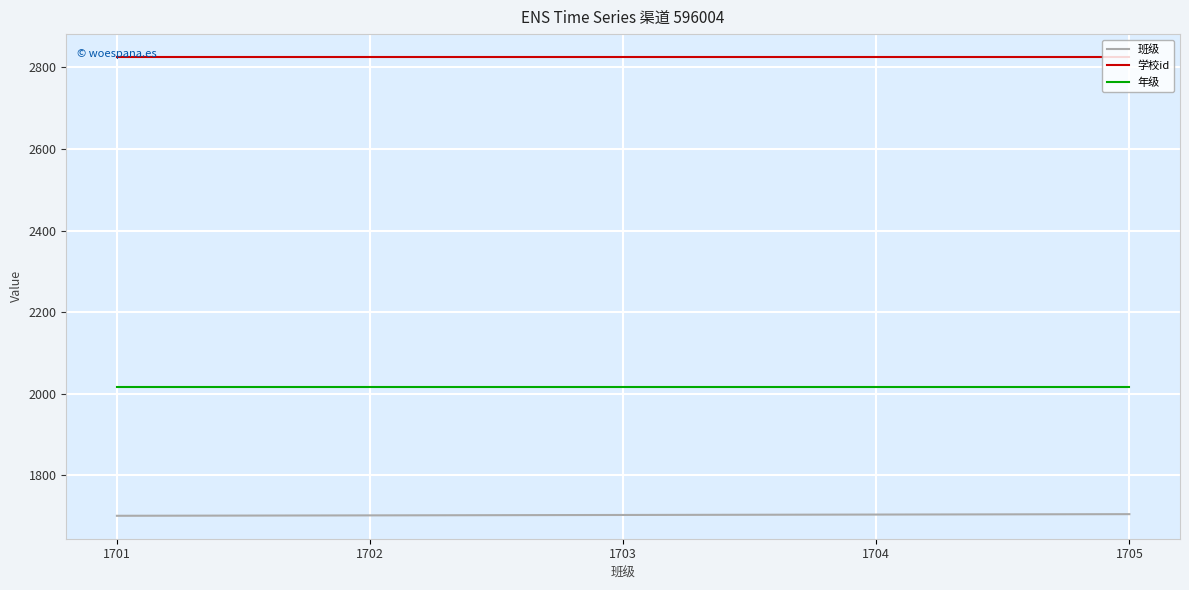

What is the spread (max minus min) of values at 1703?

1122